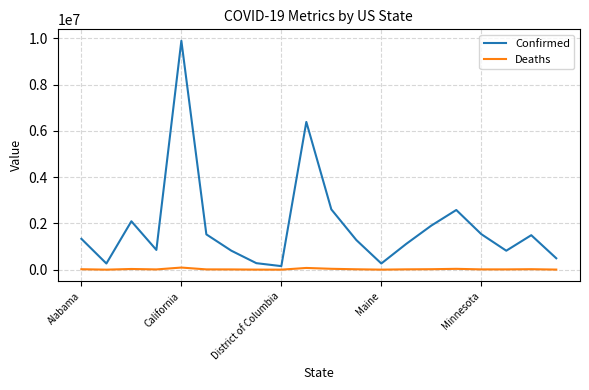

Rank the series by their average value, from lowest to highest.

Deaths, Confirmed